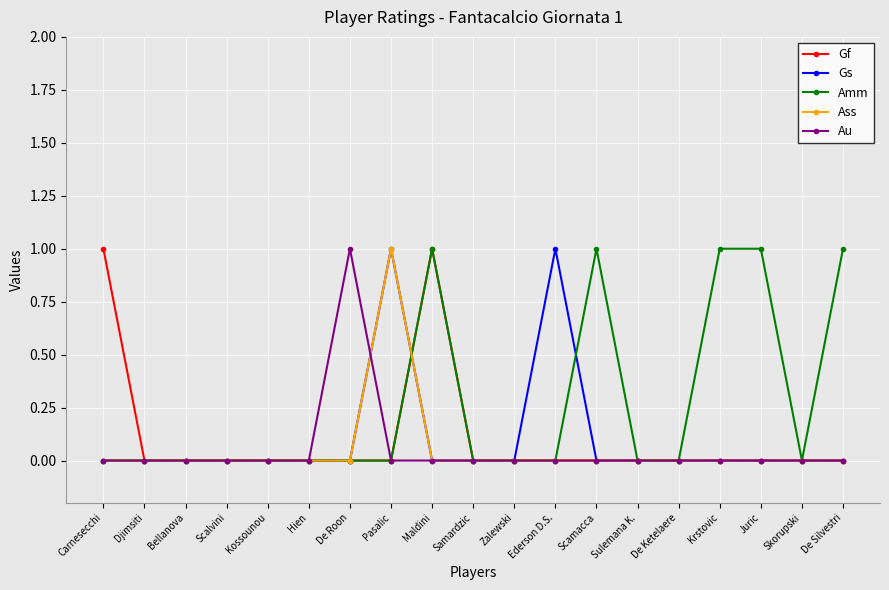

Reading left to right, extract all data points from this chart.

Gf: 1	0	0	0	0	0	0	0	1	0	0	0	0	0	0	0	0	0	0
Gs: 0	0	0	0	0	0	0	1	0	0	0	1	0	0	0	0	0	0	0
Amm: 0	0	0	0	0	0	0	0	1	0	0	0	1	0	0	1	1	0	1
Ass: 0	0	0	0	0	0	0	1	0	0	0	0	0	0	0	0	0	0	0
Au: 0	0	0	0	0	0	1	0	0	0	0	0	0	0	0	0	0	0	0